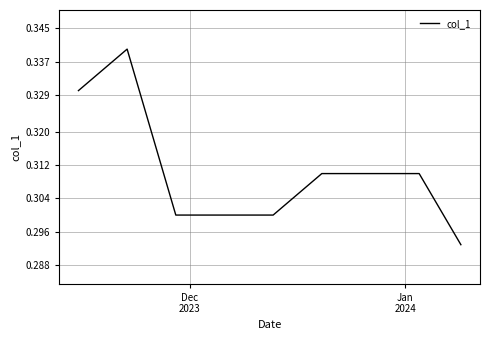

Does the chart display data point markers on the line(s)?

No